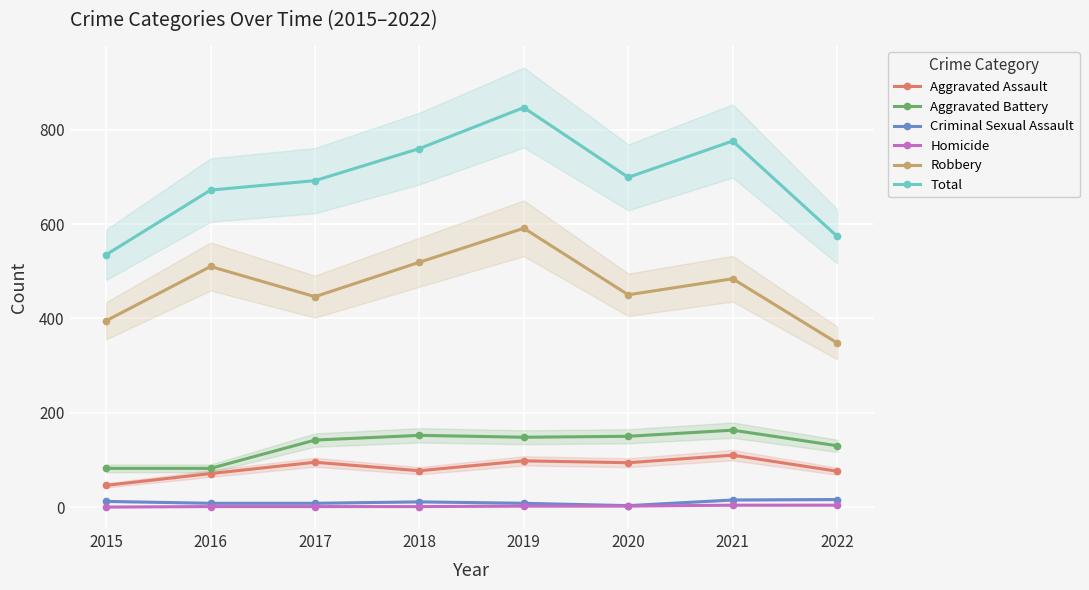

True or false: Aggravated Battery and Aggravated Assault cross at least once.

False